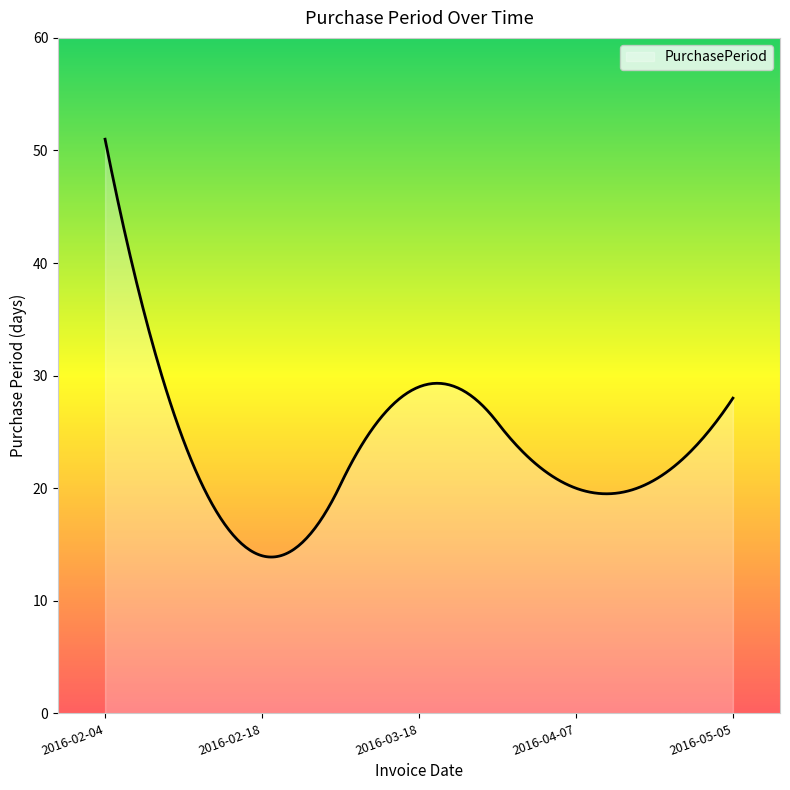

What is the difference between the maximum and minimum values?

37.1